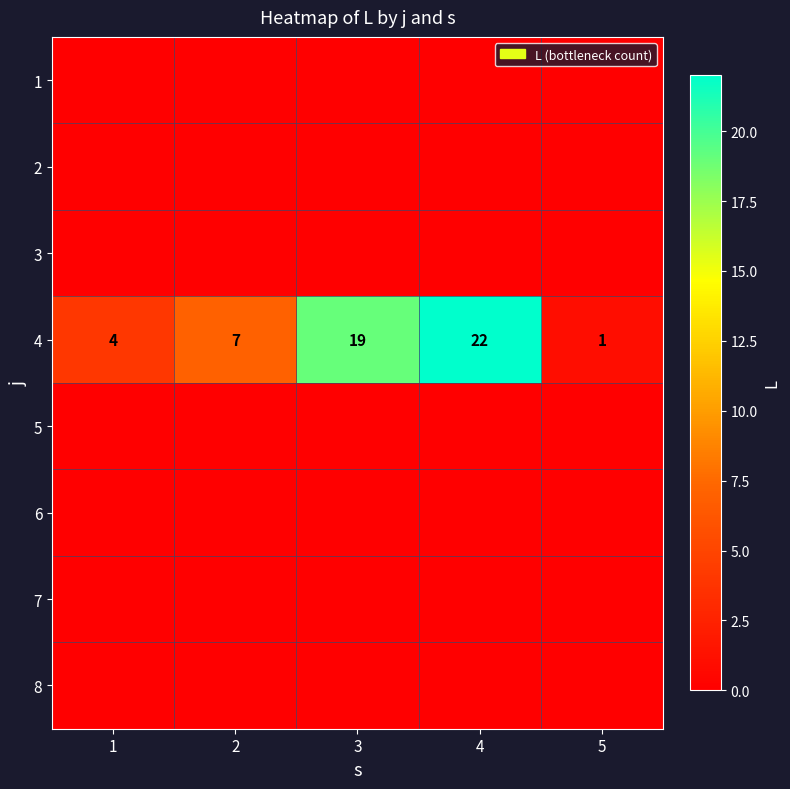

Rank the categories by 4 value from lowest to highest.

5, 1, 2, 3, 4